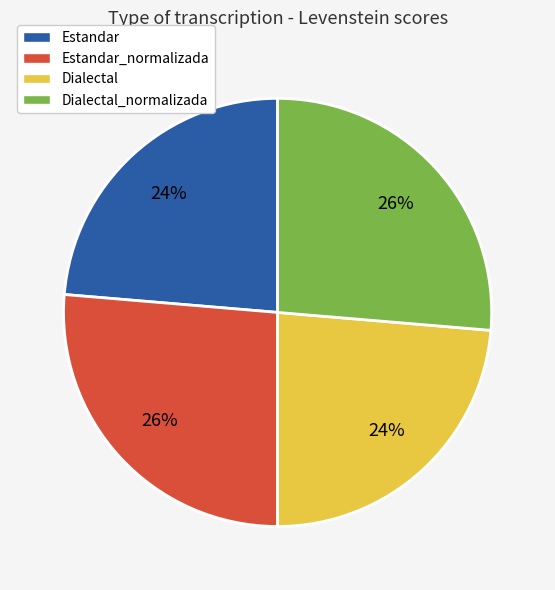

What is the ratio of the value at Estandar to the value at Dialectal_normalizada?

0.9